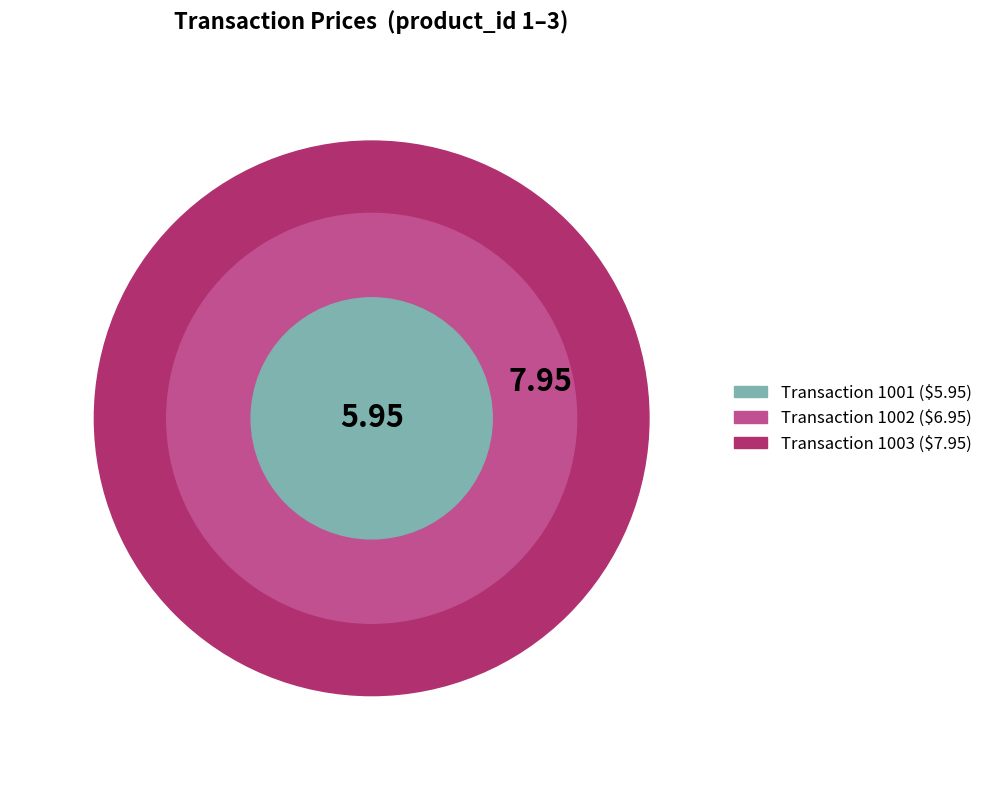

Which has a higher value, 1002 or 1001?

1002